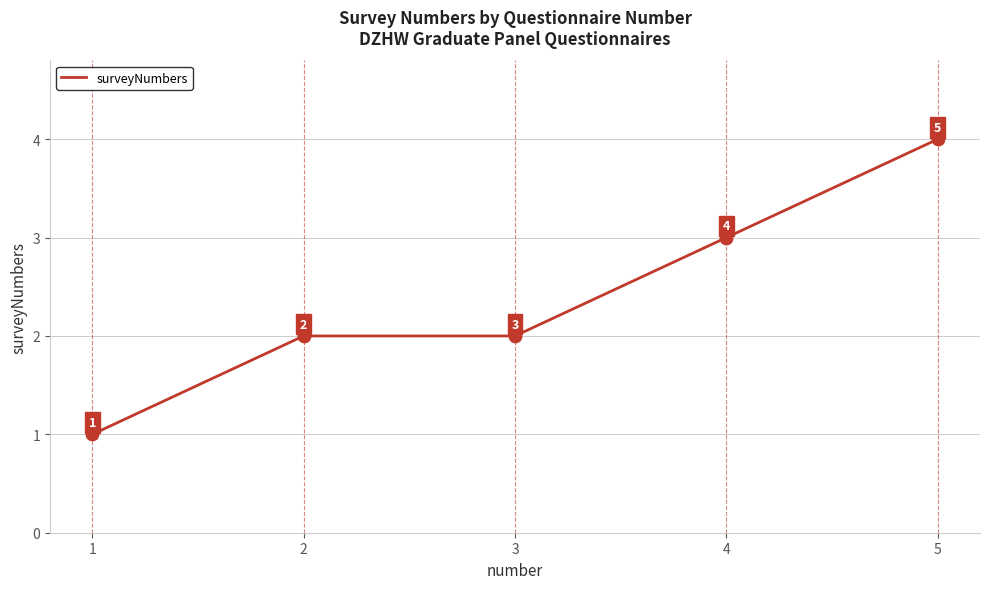

Between 4 and 2, which is larger?

4